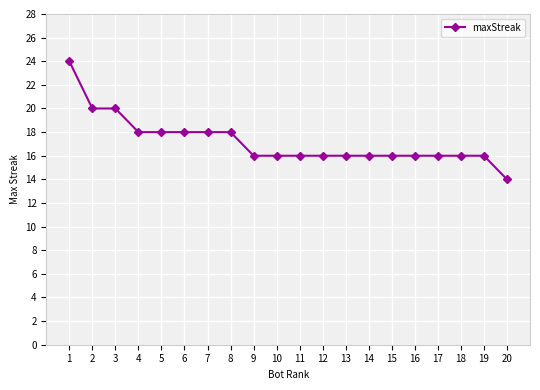

The chart shows a value of 11 at 4. True or false?

False